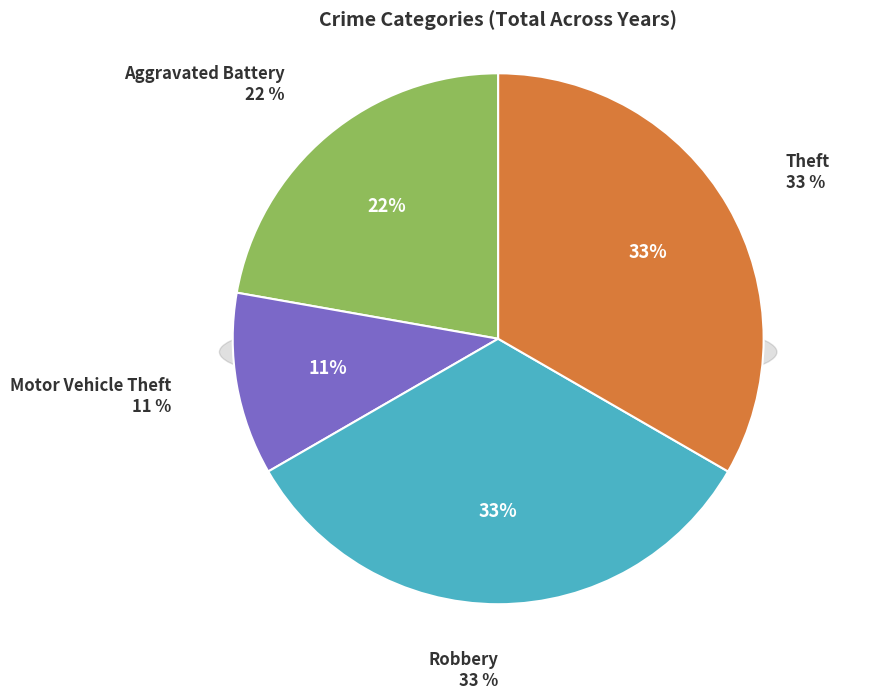

Rank the categories by value from lowest to highest.

Motor Vehicle Theft, Aggravated Battery, Robbery, Theft